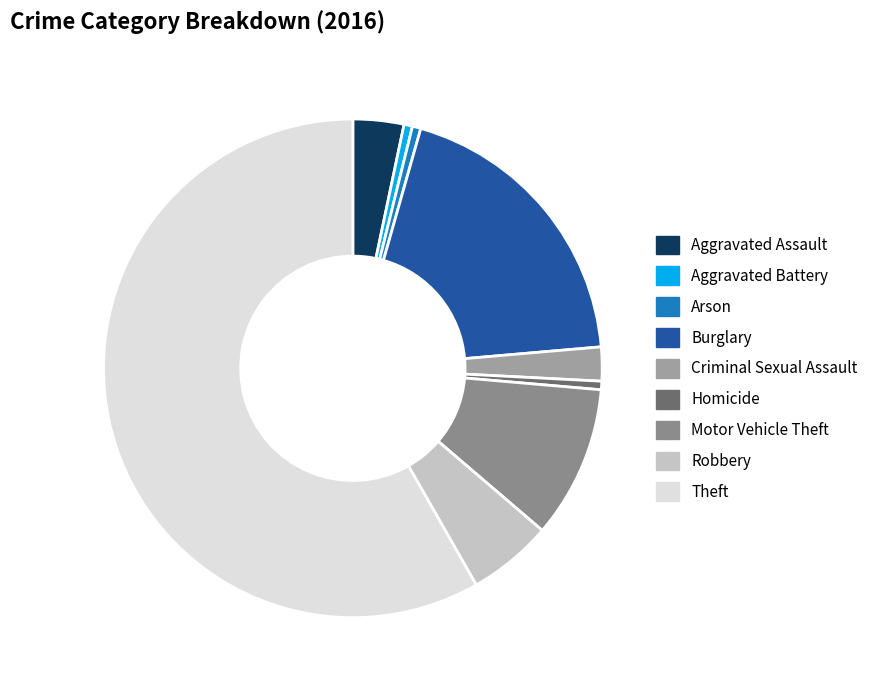

To the nearest percent, what is the average slice percentage?

11%